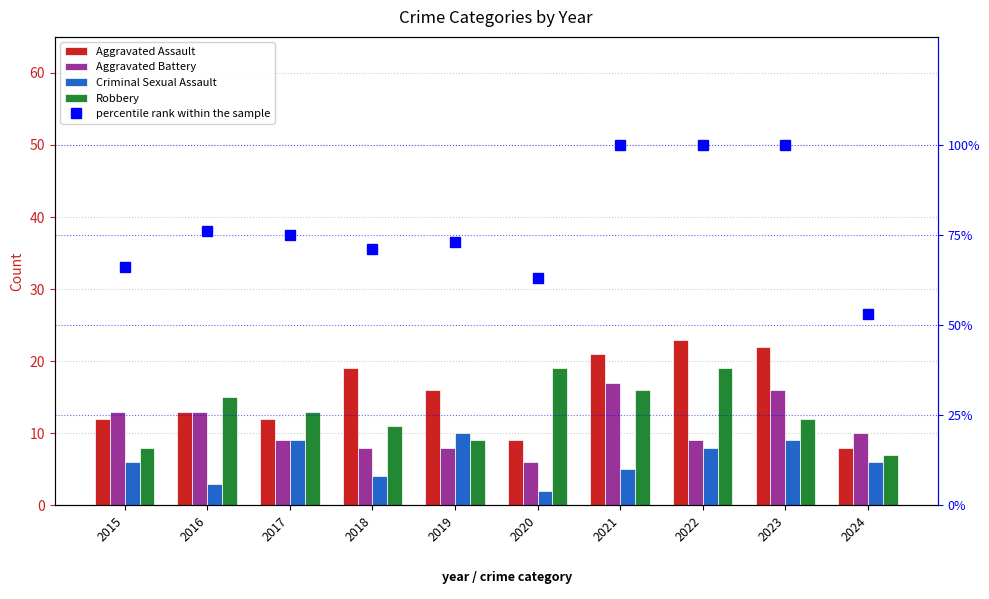

Which category has the lowest value in the Robbery series?

2024